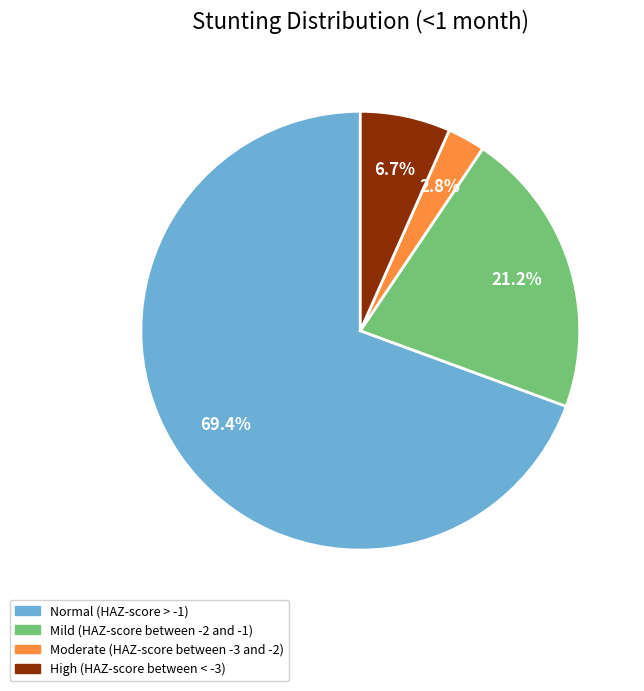

True or false: Mild (HAZ-score between -2 and -1) accounts for 9% of the total.

False